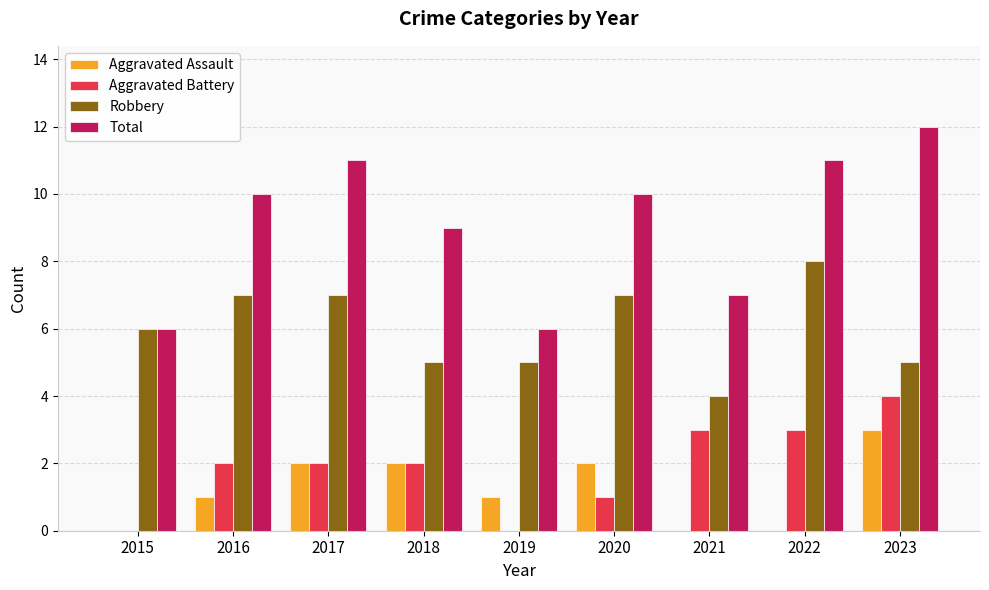

Are the bars horizontal?

No